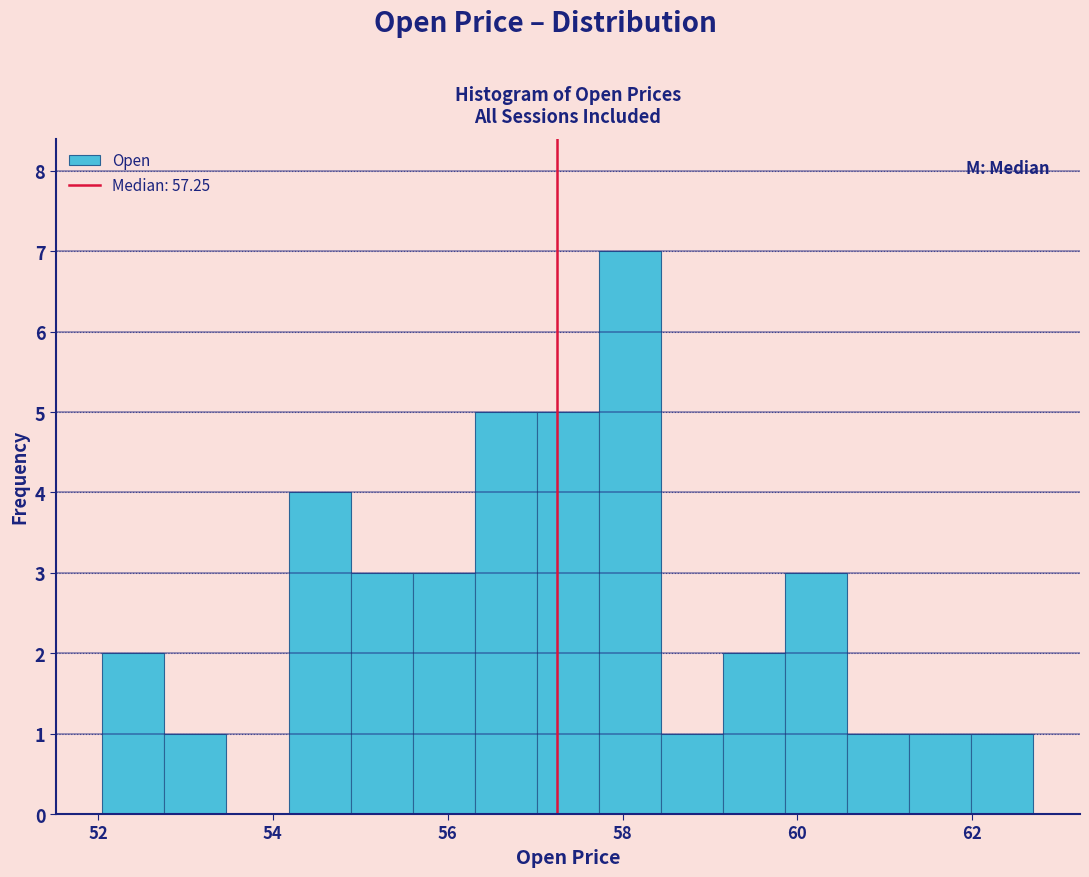

Read against the x-axis, roughly where is the centre of the tallest bar?

58.0